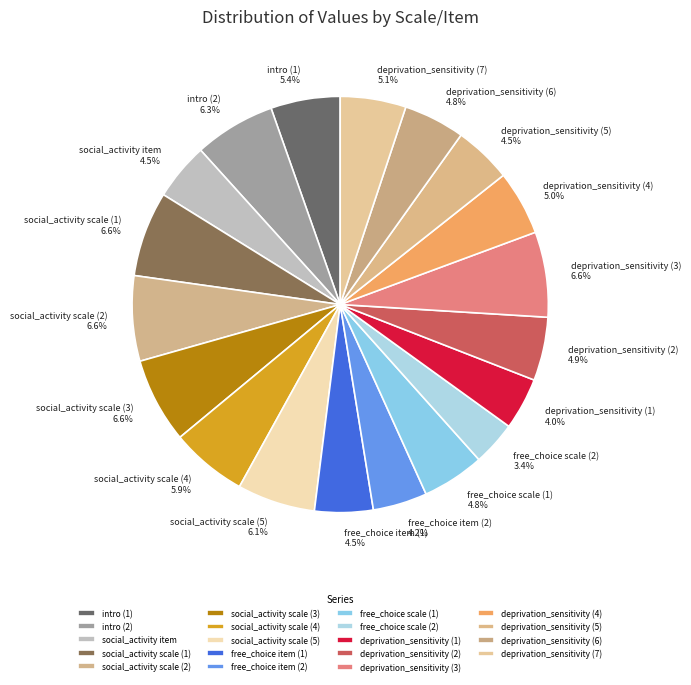

The social_activity scale (4) slice represents 1% of the pie. True or false?

False